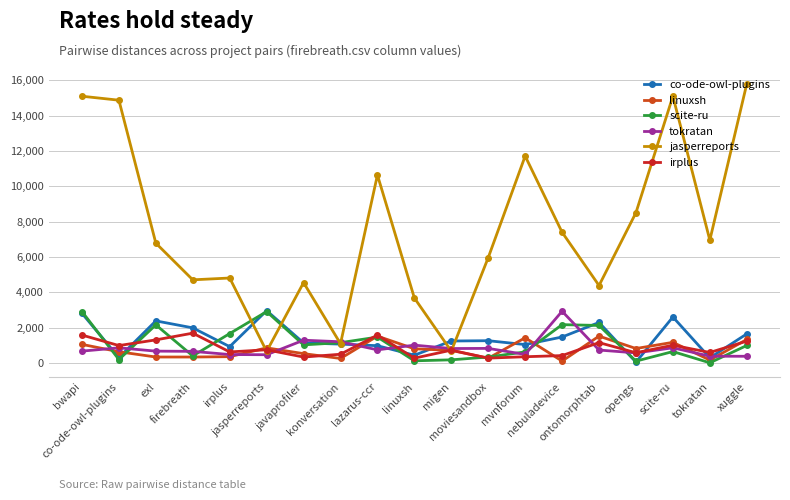

What is the highest value of the linuxsh series?

1519.0